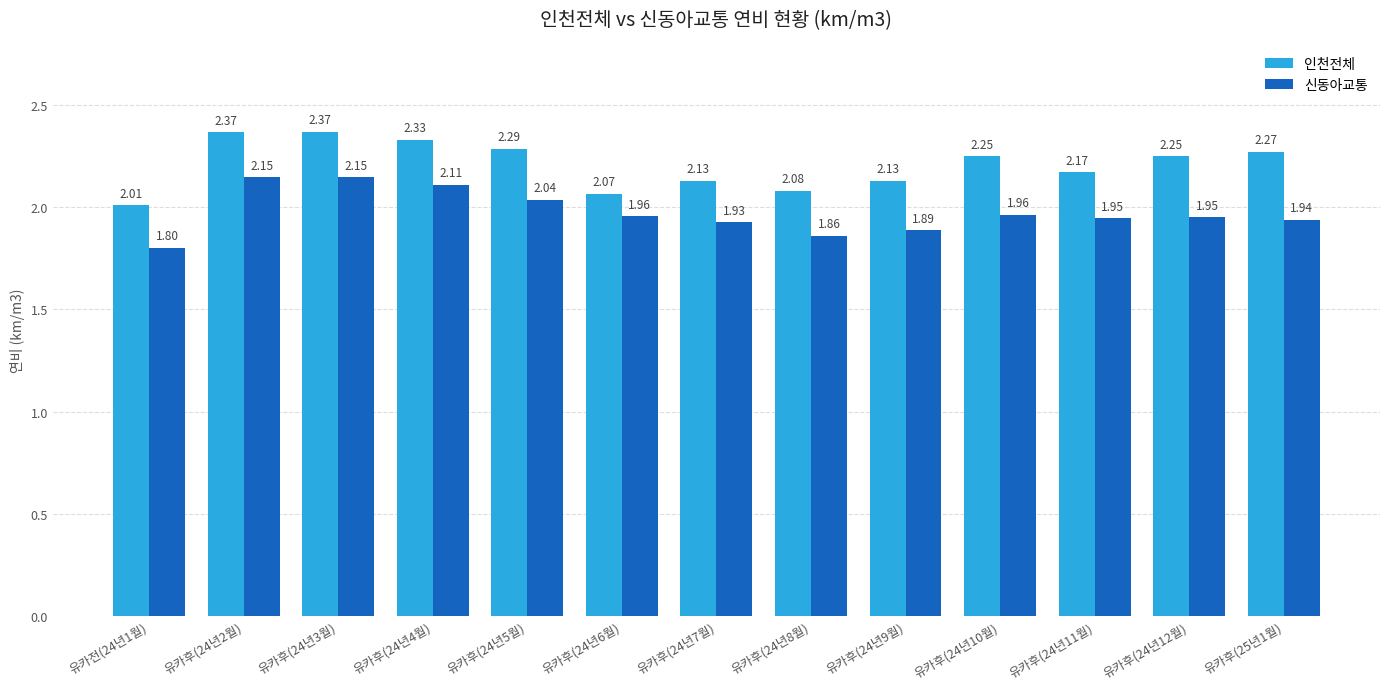

What is the spread (max minus min) of values at 유카후(24년9월)?

0.2